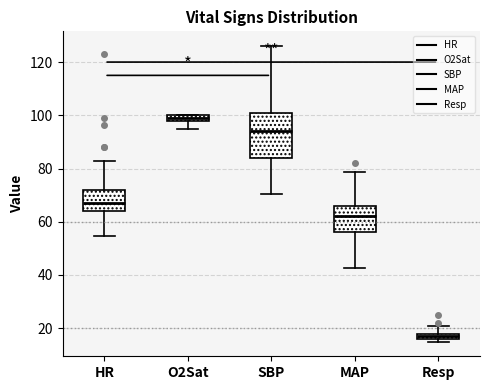

Which box has the lowest median line?

Resp